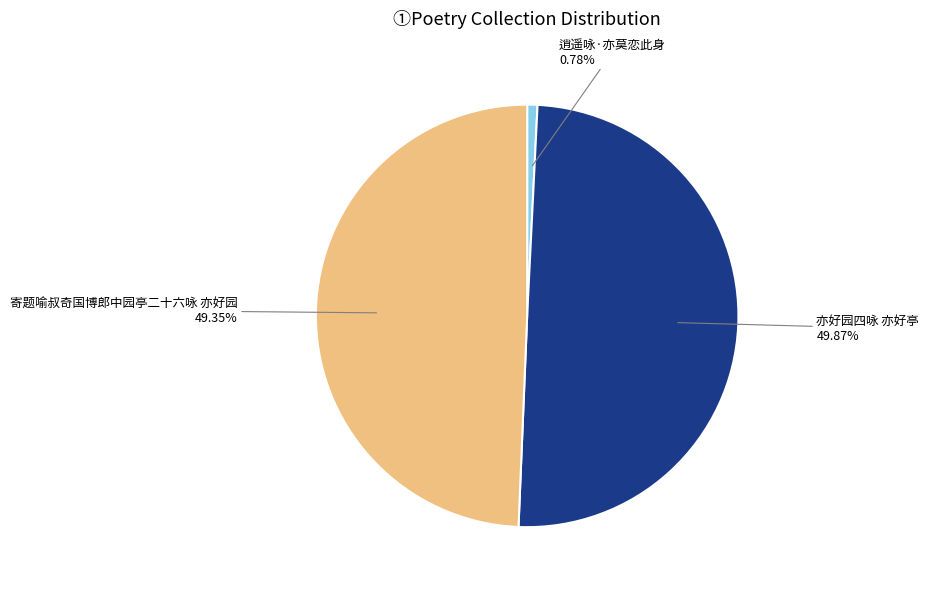

Does 寄题喻叔奇国博郎中园亭二十六咏 亦好园 represent more than half of the total?

No